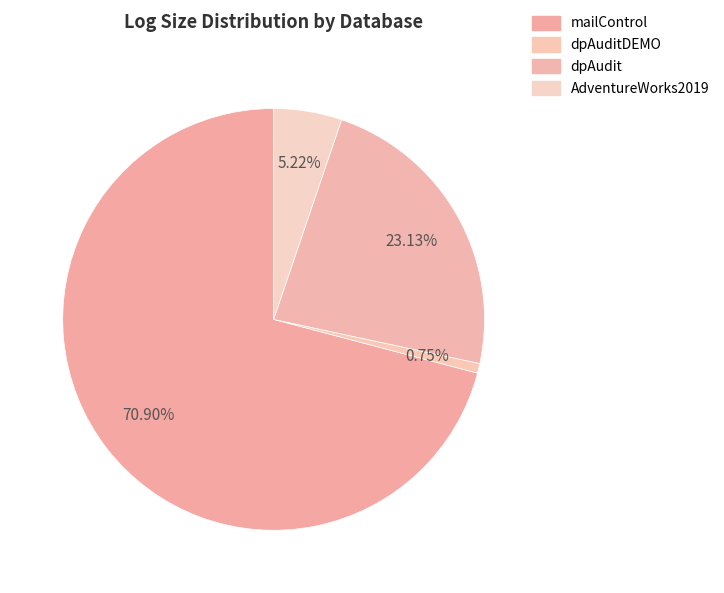

What percentage is NOT represented by mailControl?

29.1%